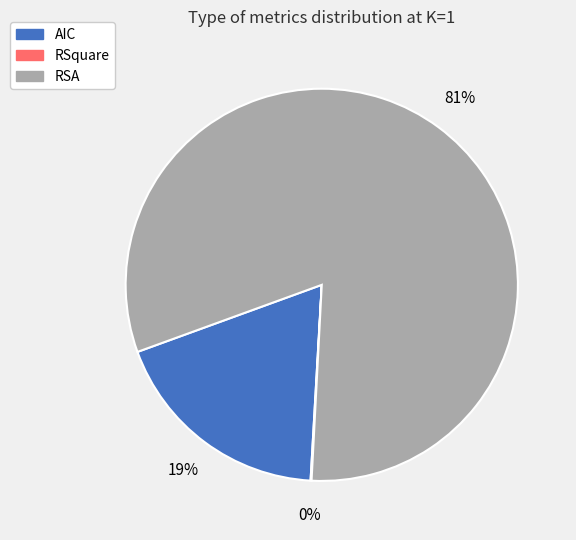

Which has a higher value, AIC or RSA?

RSA